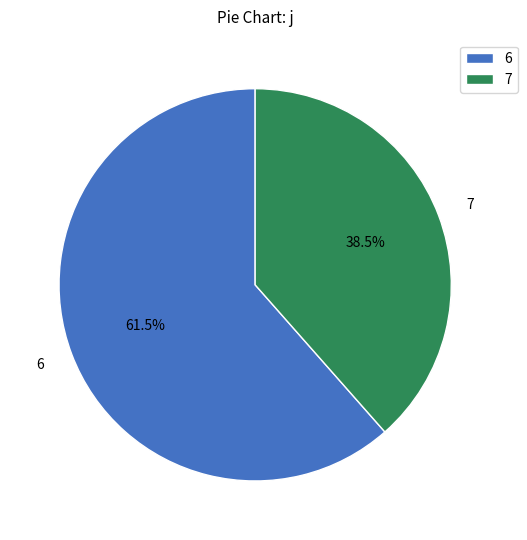

Count the number of slices in the pie.

2